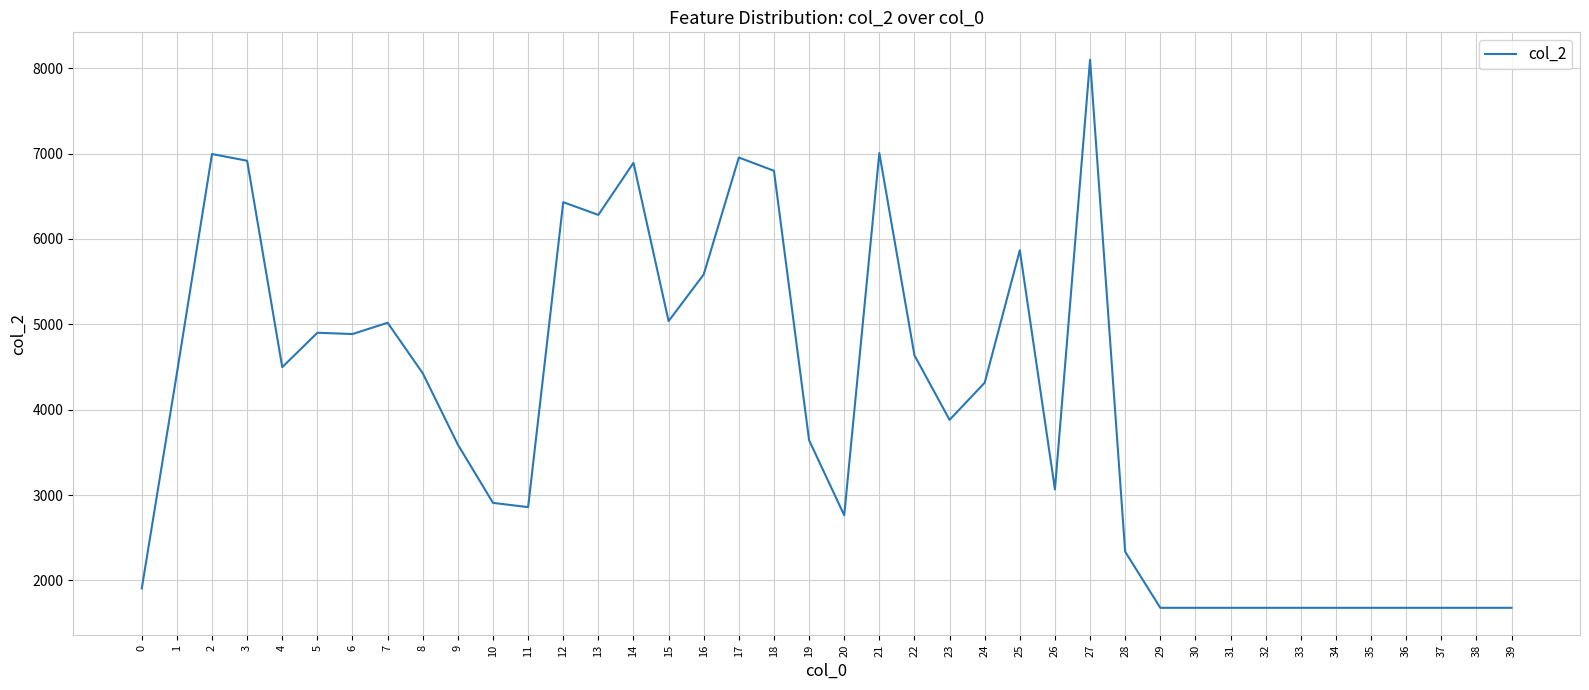

Where is the first local minimum?

4